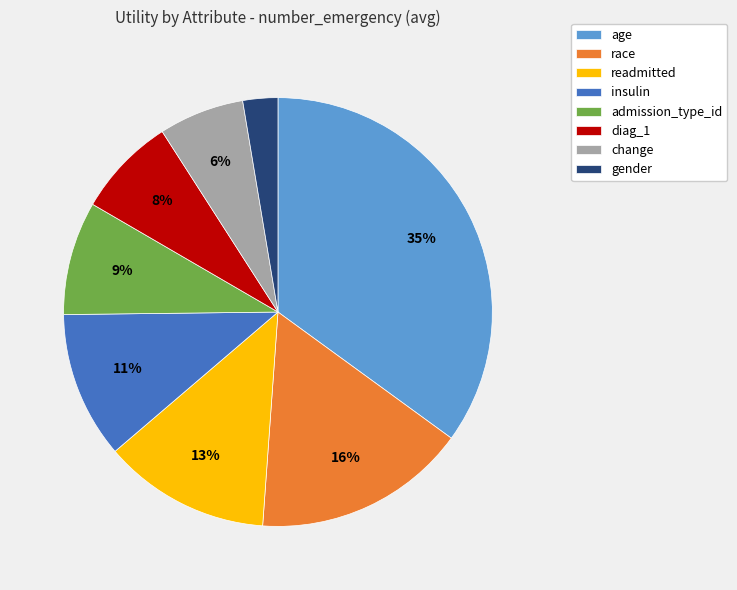

How many segments does this pie chart have?

8